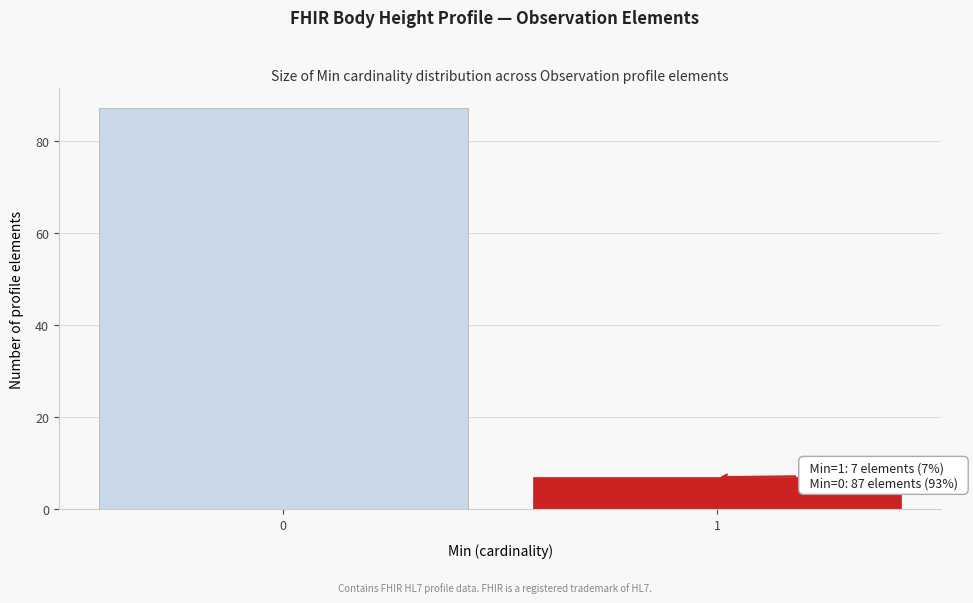

Reading right to left, extract all data points from this chart.

1=7	0=87